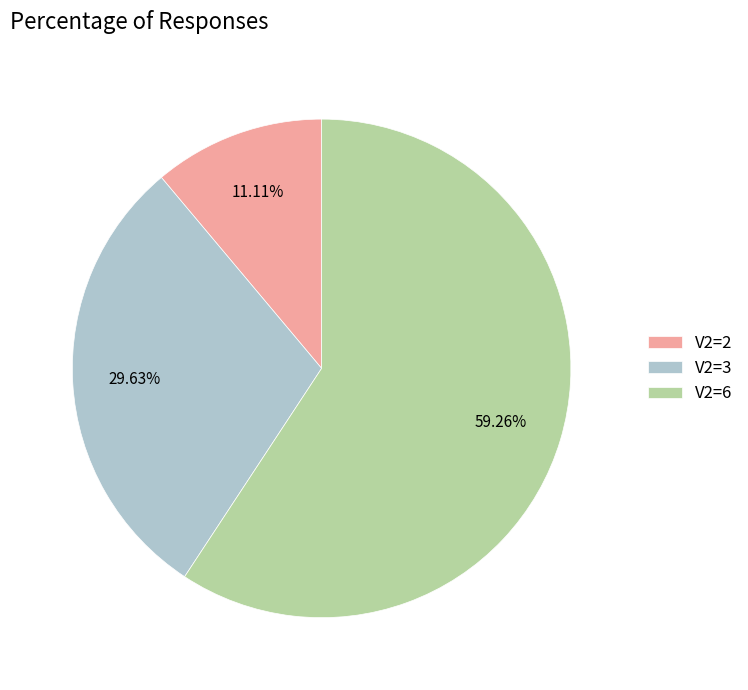

Rank the categories by value from lowest to highest.

V2=2, V2=3, V2=6